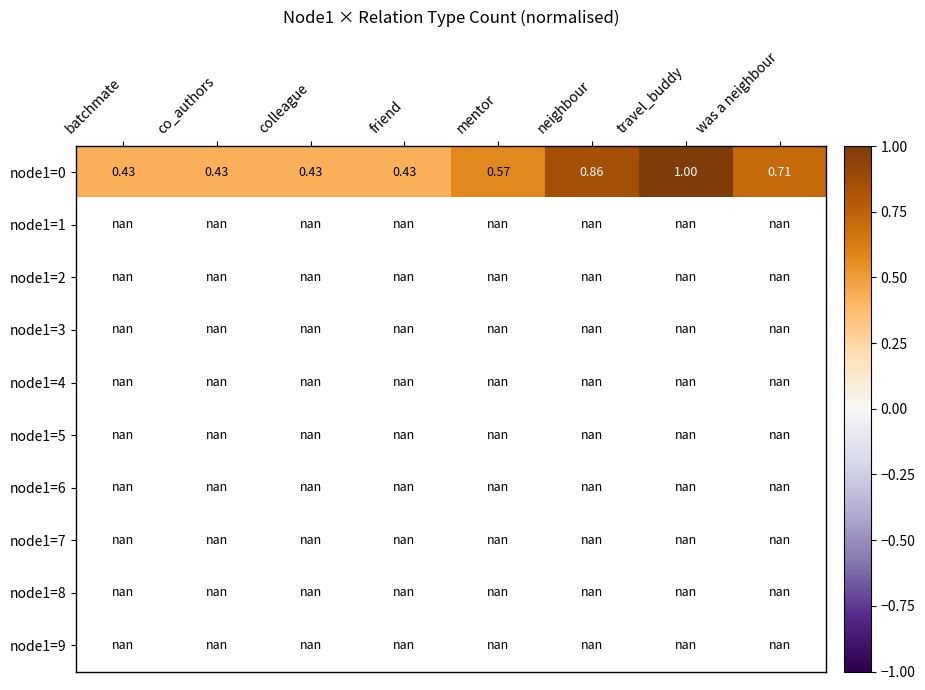

Which series changed the most between colleague and was a neighbour?

node1=0